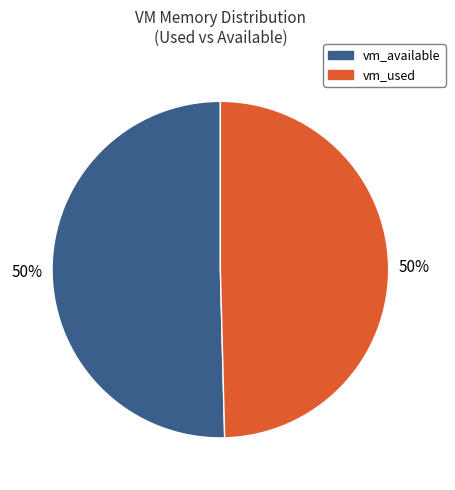

To the nearest percent, what is the average slice percentage?

50%